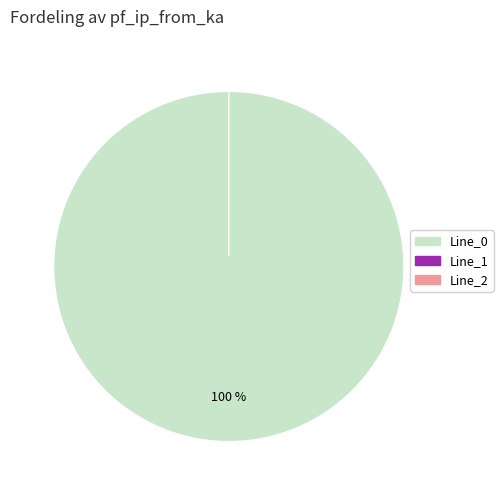

What is the total percentage of Line_2 and Line_0?

100.0%